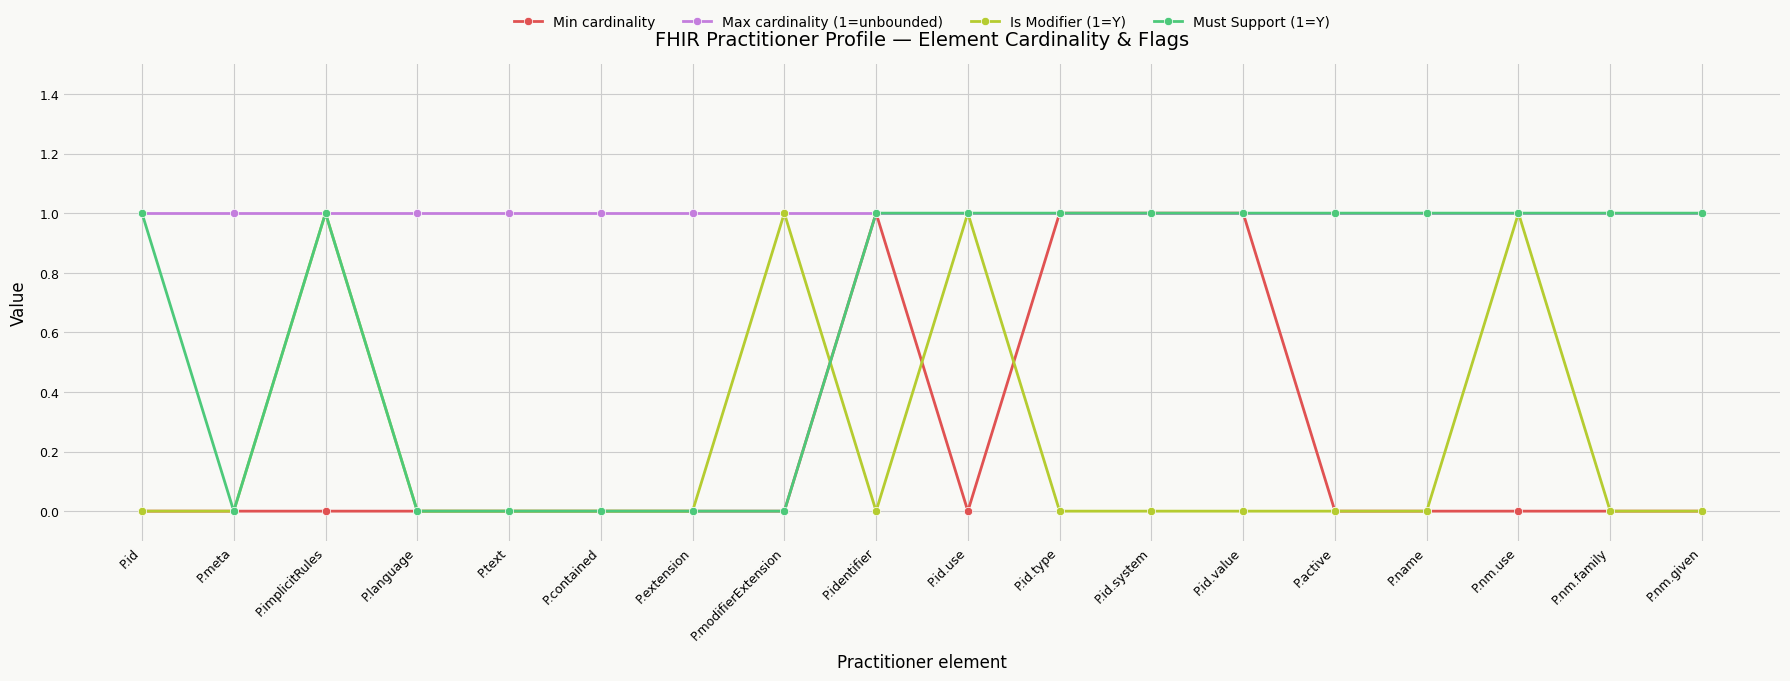

What is the difference between the maximum and minimum values in the Must Support (1=Y) series?

1